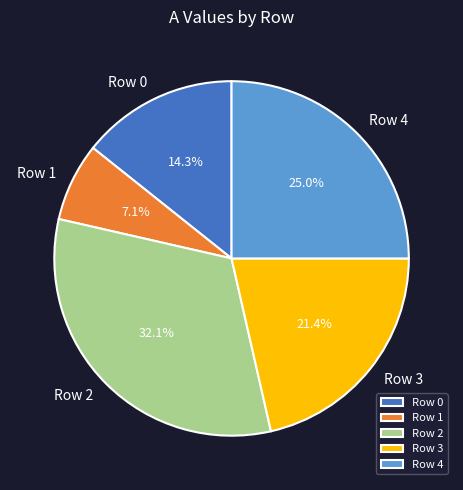

Which slice is the largest?

Row 2